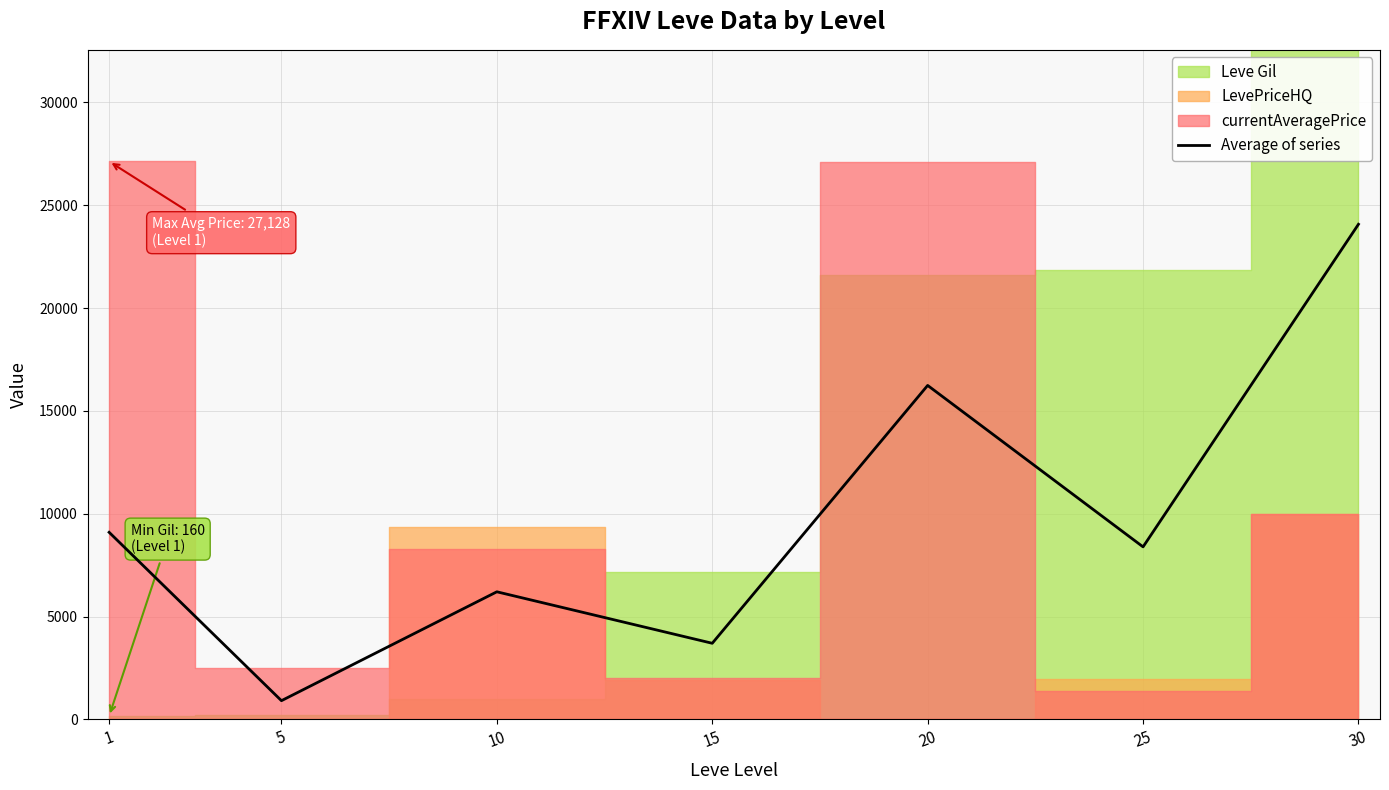

What is the change in value from 10 to 15?

-2503.3